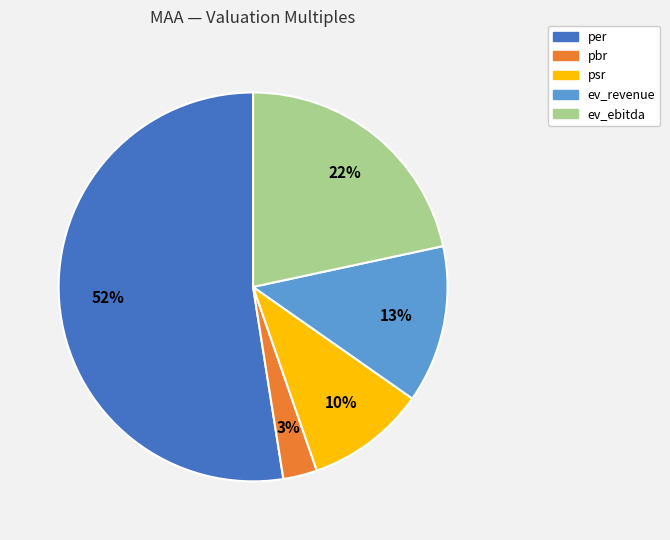

Which has a higher value, pbr or per?

per